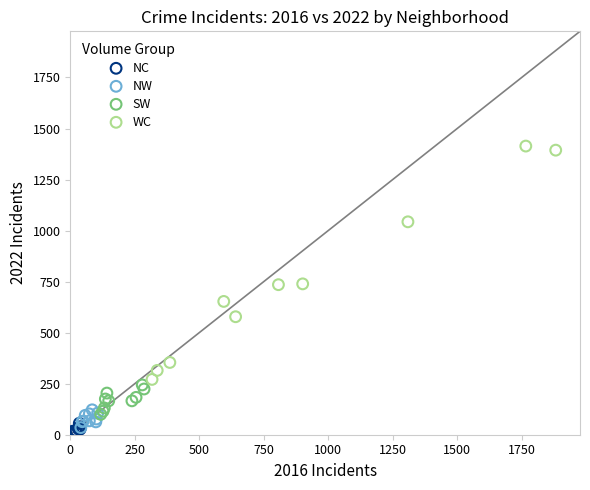

What are all the series names shown in the legend?

NC, NW, SW, WC